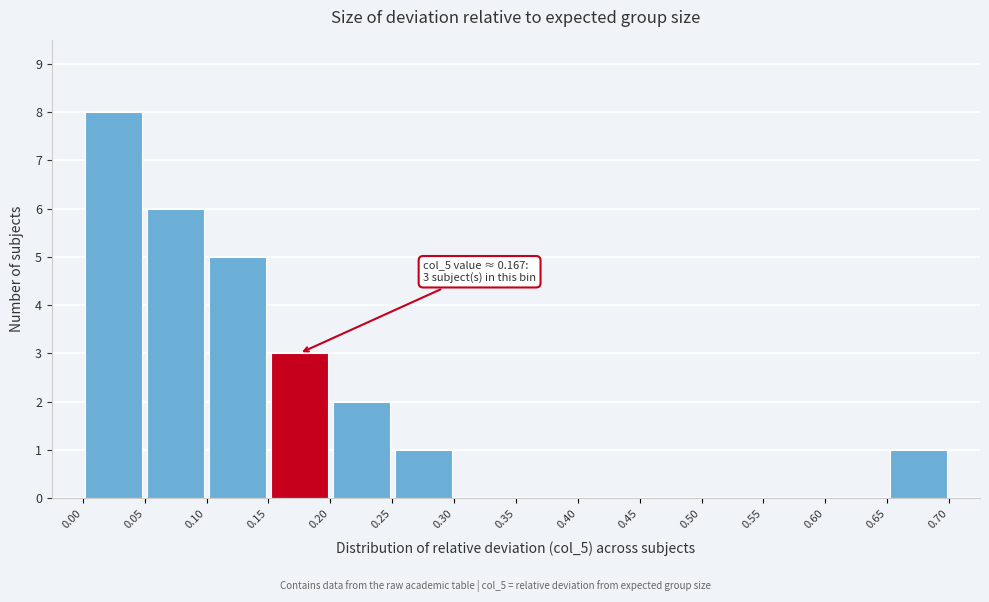

Over which range of the x-axis is the bar tallest?

0.00 to 0.05